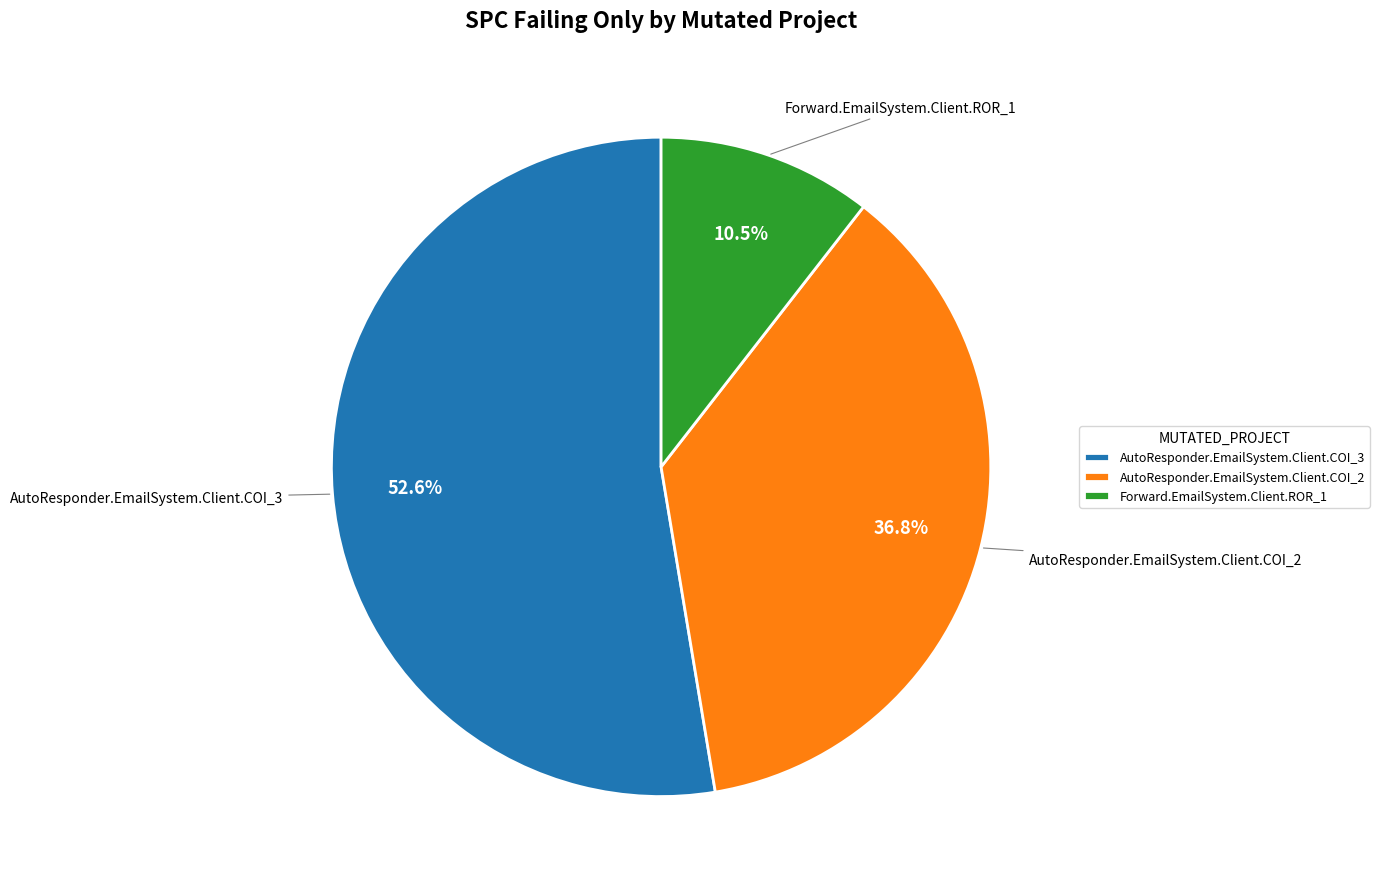

To the nearest percent, what is the combined percentage of AutoResponder.EmailSystem.Client.COI_2 and AutoResponder.EmailSystem.Client.COI_3?

89%